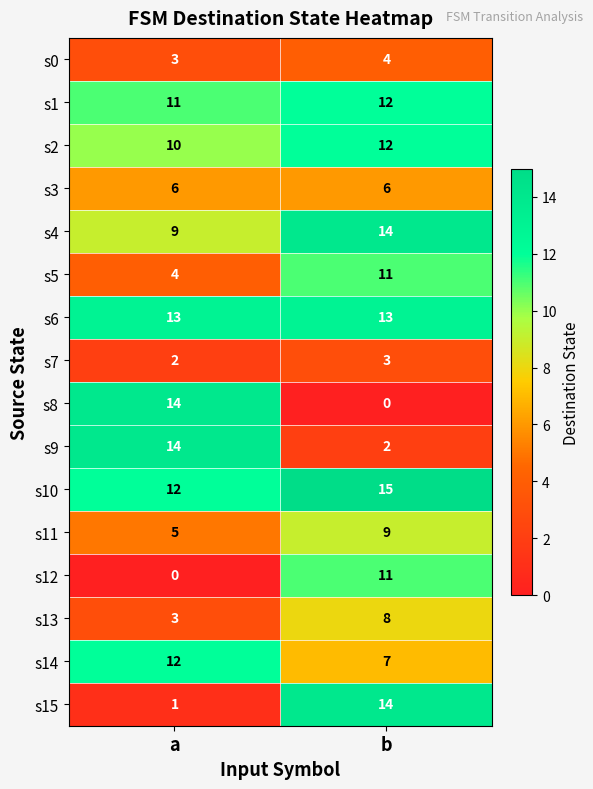

What is the average value of the s4 series?

12